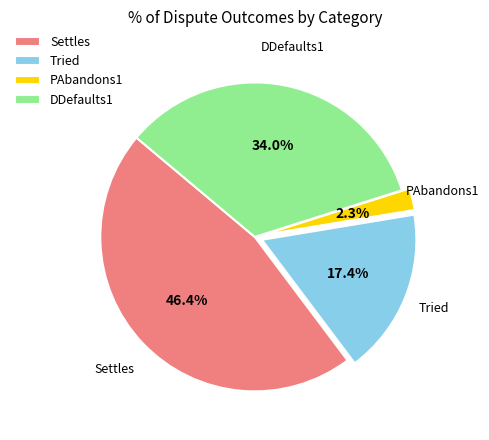

Is there any slice that represents more than half of the pie?

No